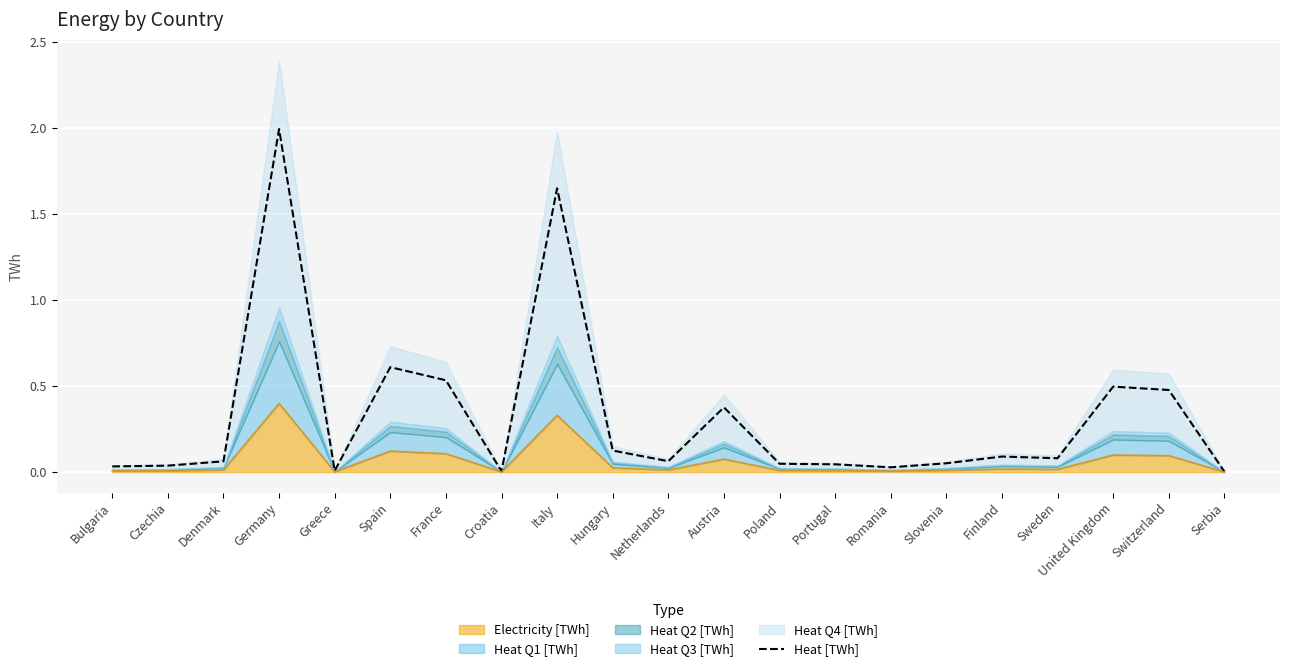

Between Denmark and United Kingdom, which is larger?

United Kingdom